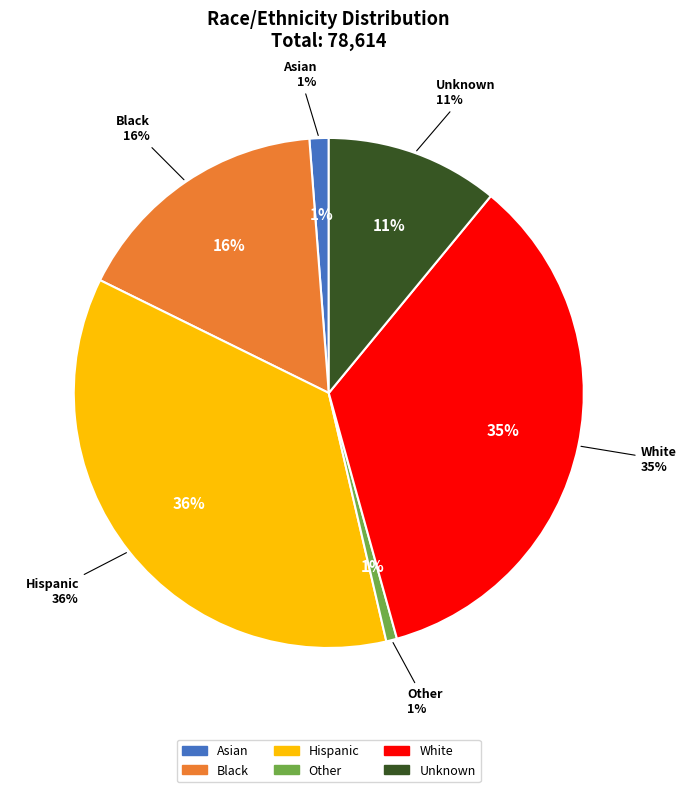

How much of the chart is everything except Unknown?

89.0%